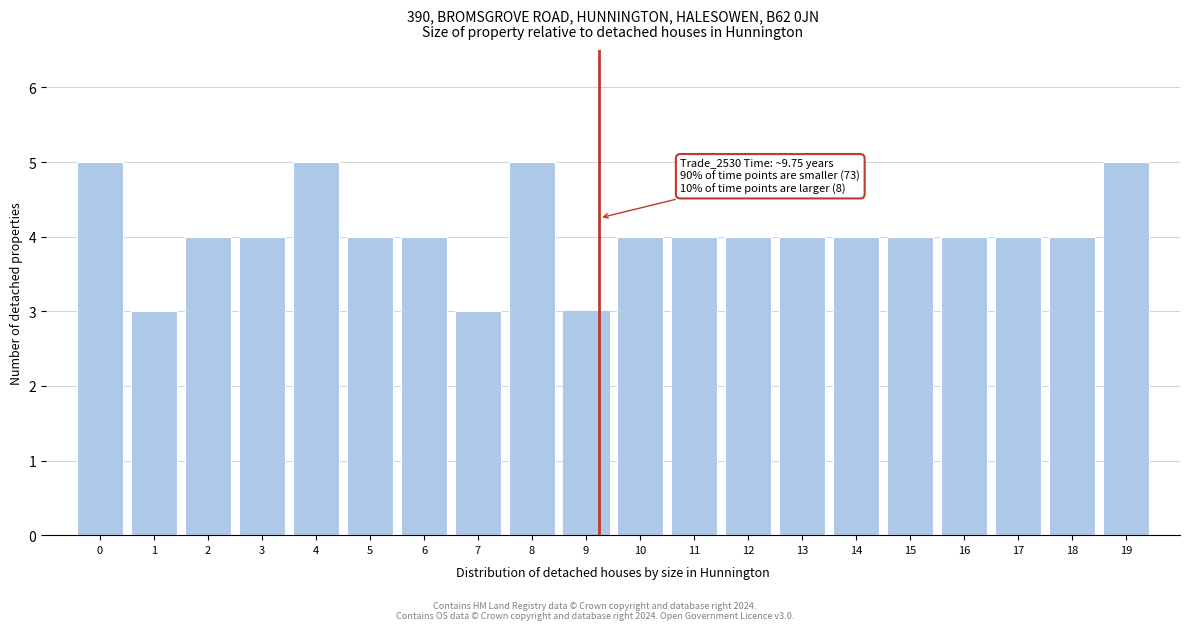

Reading left to right, extract all data points from this chart.

5	3	4	4	5	4	4	3	5	3	4	4	4	4	4	4	4	4	4	5